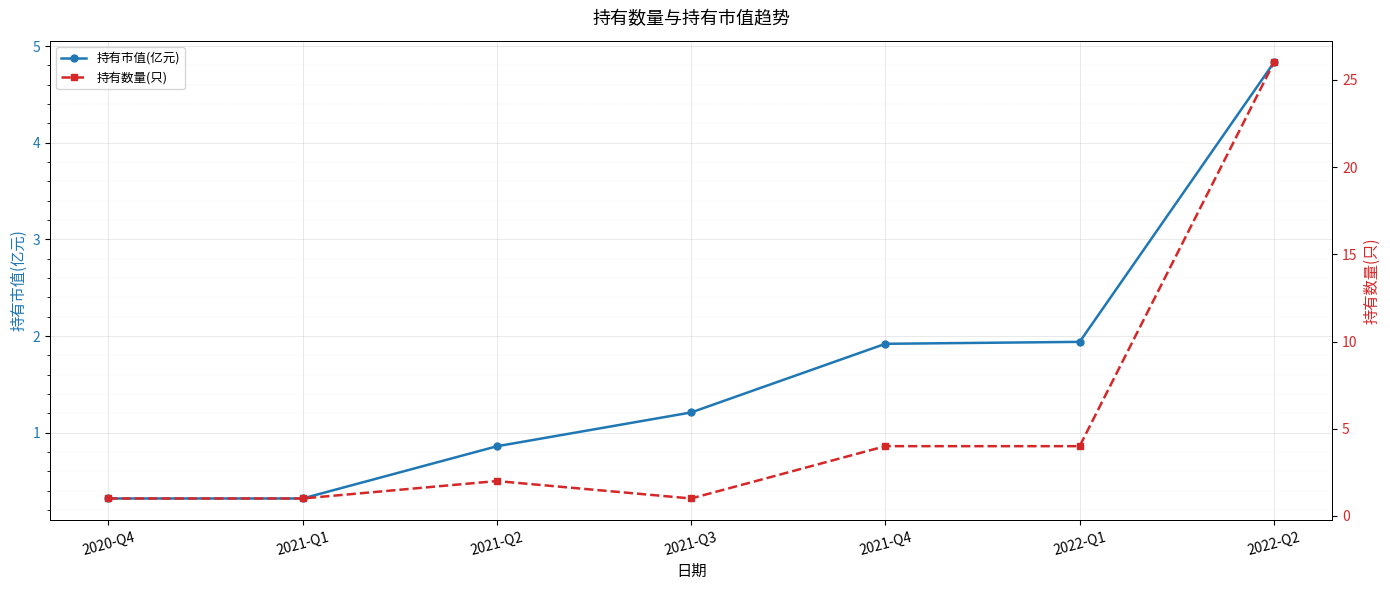

Which has a higher value, 2021-Q3 or 2022-Q1?

2022-Q1